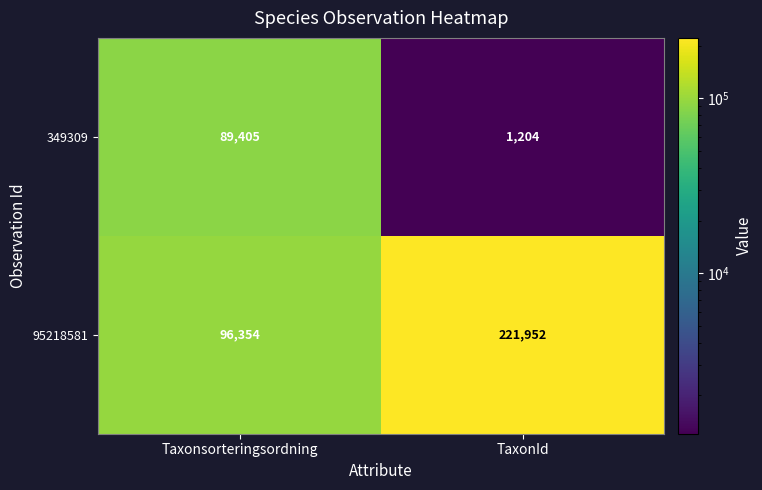

Which series has the largest total across all categories?

95218581